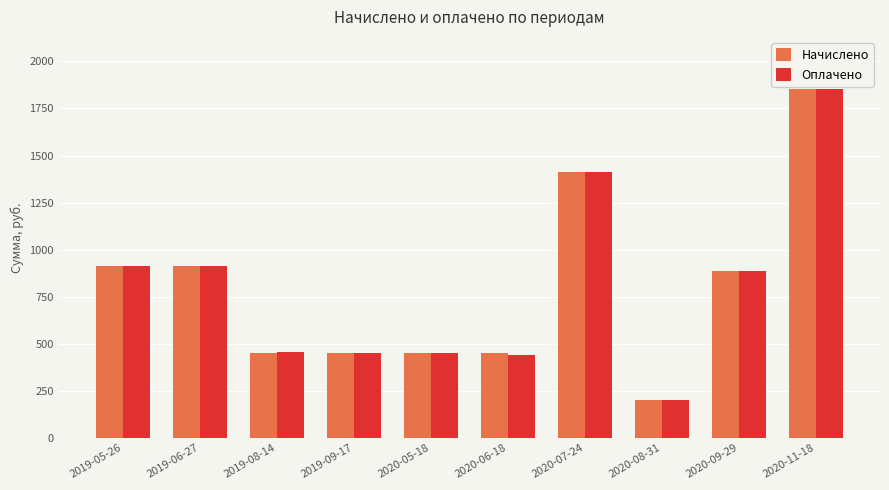

At which label does Оплачено reach its peak?

2020-11-18